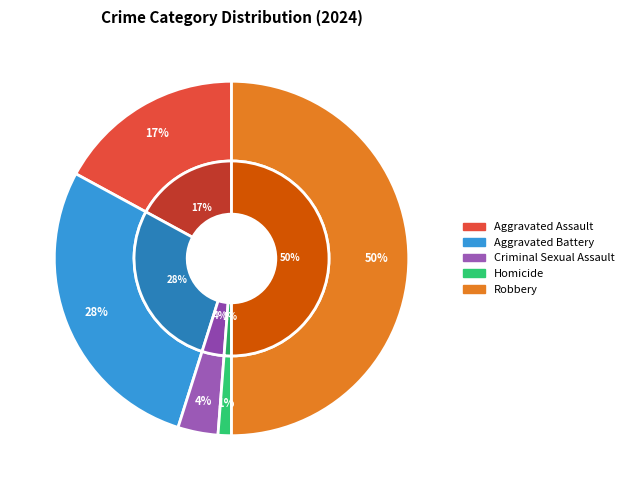

Rank the categories by value from highest to lowest.

Robbery, Aggravated Battery, Aggravated Assault, Criminal Sexual Assault, Homicide